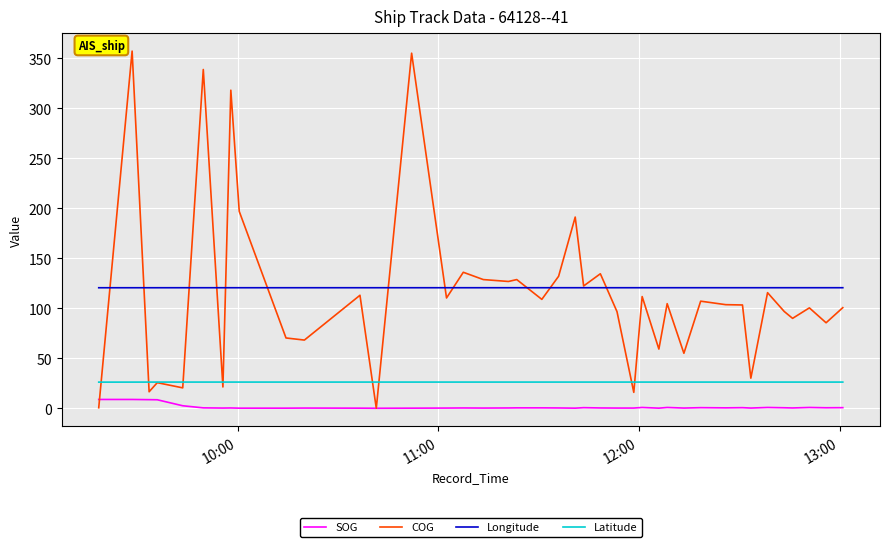

Which series has the largest range (max minus min)?

COG